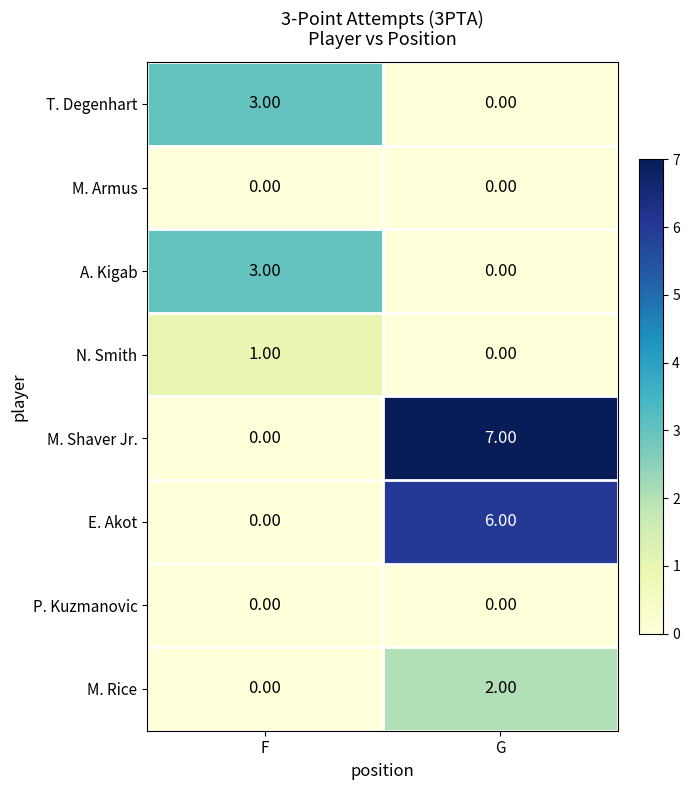

At which category does the chart reach its peak across all series?

G